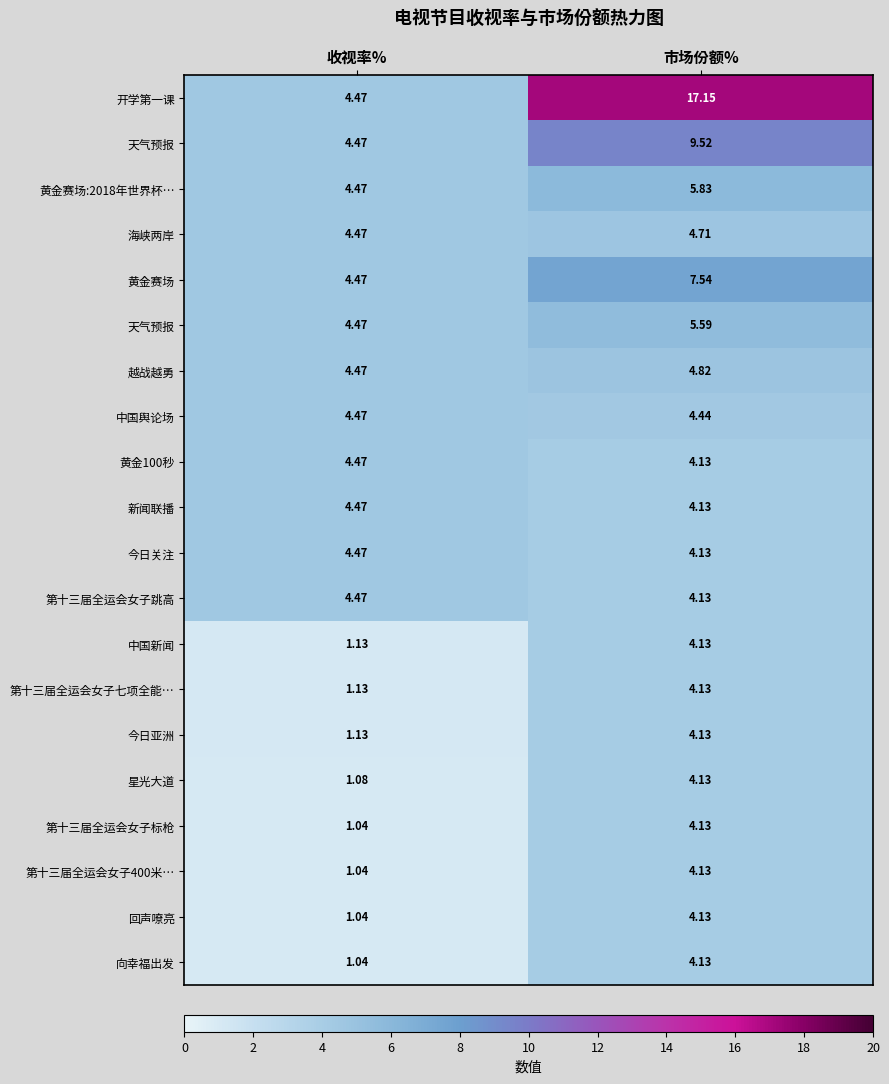

What is the total value across all series at 收视率%?

62.3